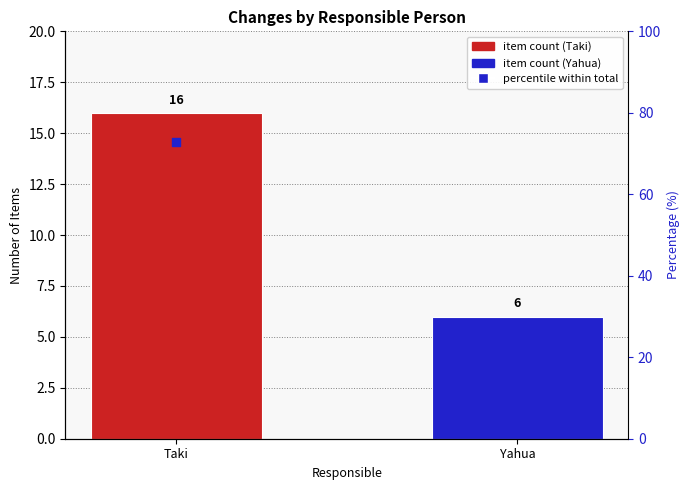

Which series contains the lowest Y value?

Item Count